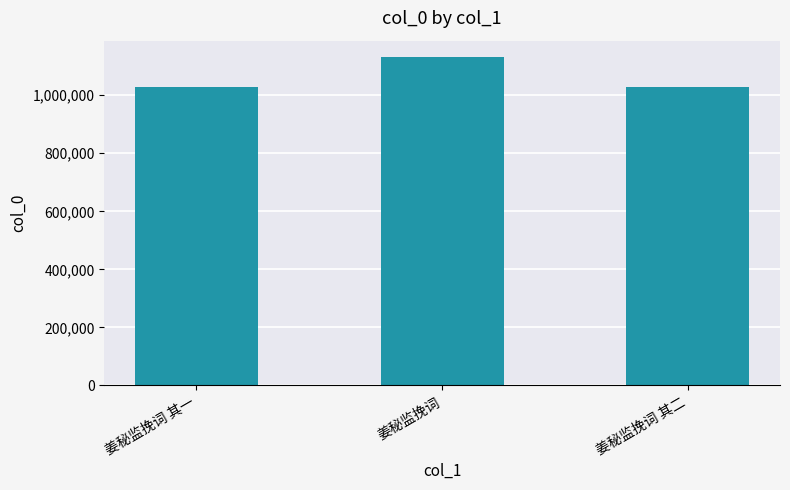

What is the label of the 3rd bar from the left?

姜秘监挽词 其二